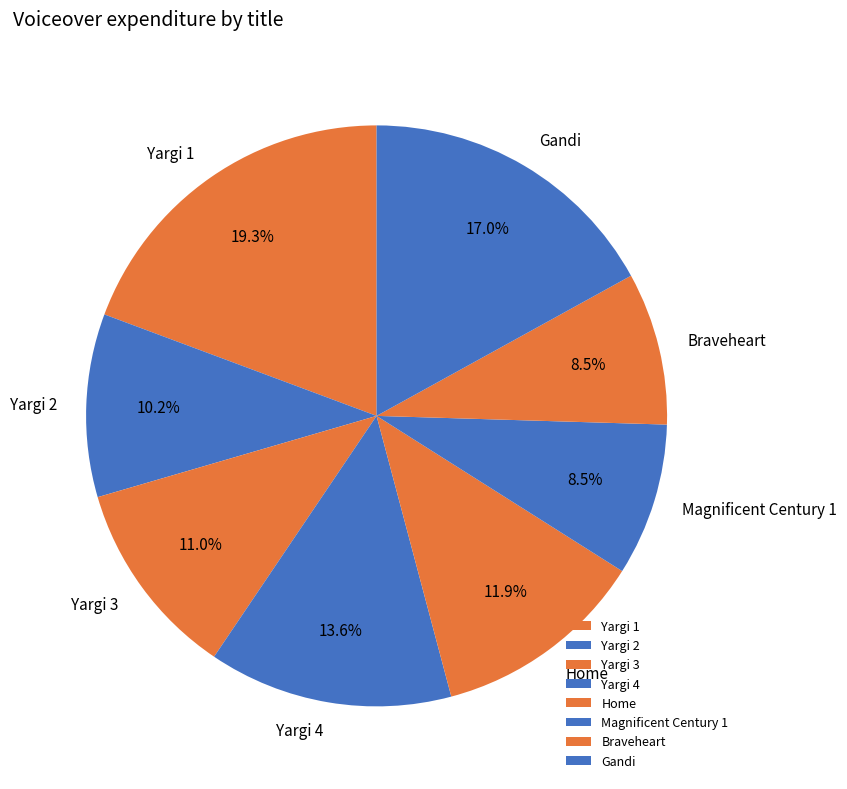

What is the ratio of the value at Home to the value at Yargi 3?

1.1